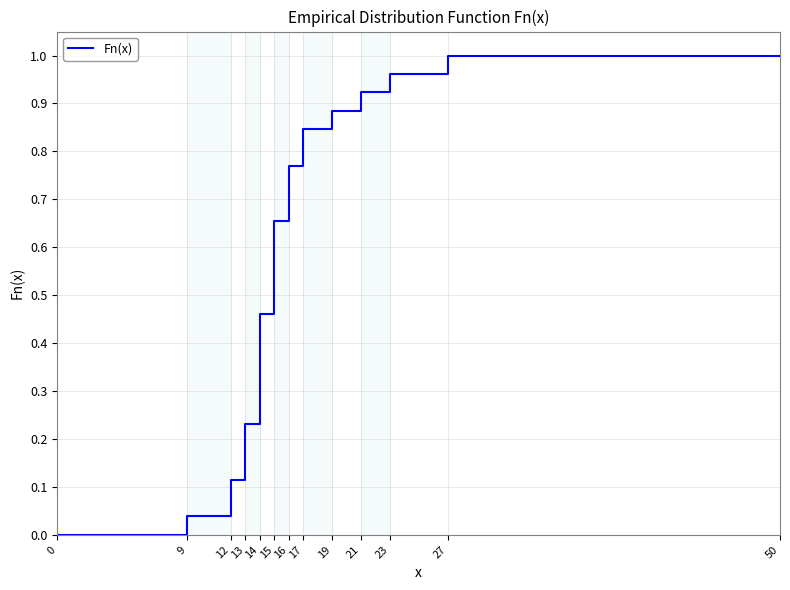

Reading left to right, what are all the values shown in this chart?

0.0	0.0	0.0	0.0	0.1	0.1	0.2	0.2	0.5	0.5	0.7	0.7	0.8	0.8	0.8	0.8	0.9	0.9	0.9	0.9	1.0	1.0	1.0	1.0